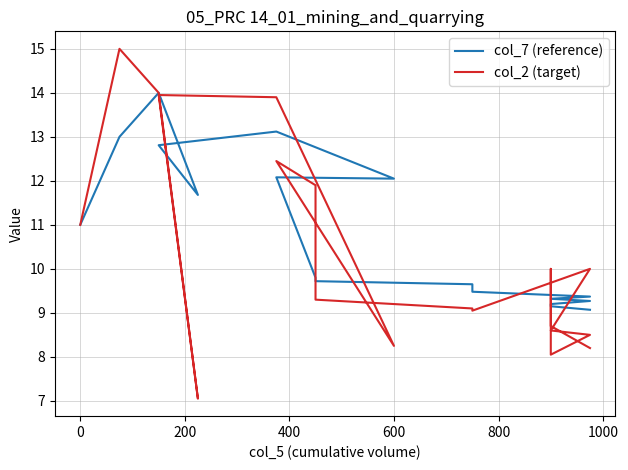

What is the value of the col_2 (target) point at the 14th from the left?

10.0